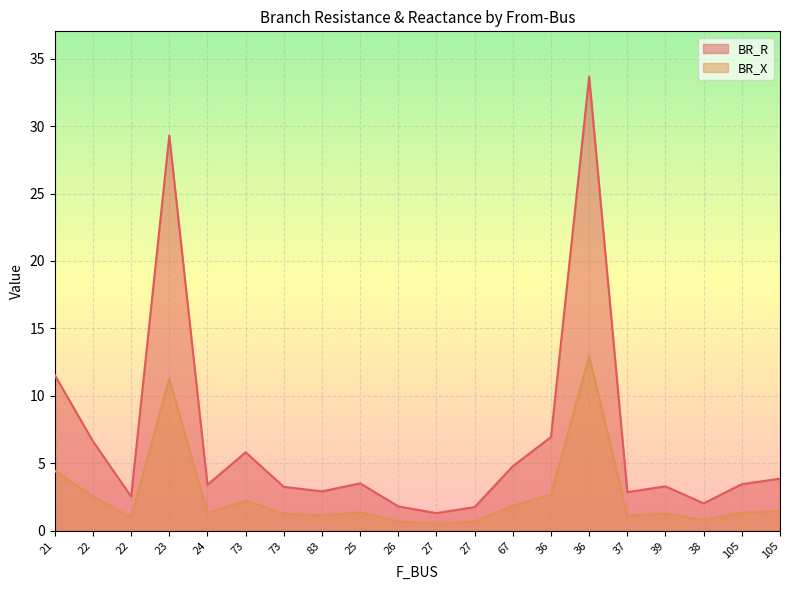

True or false: BR_X and BR_R cross at least once.

False